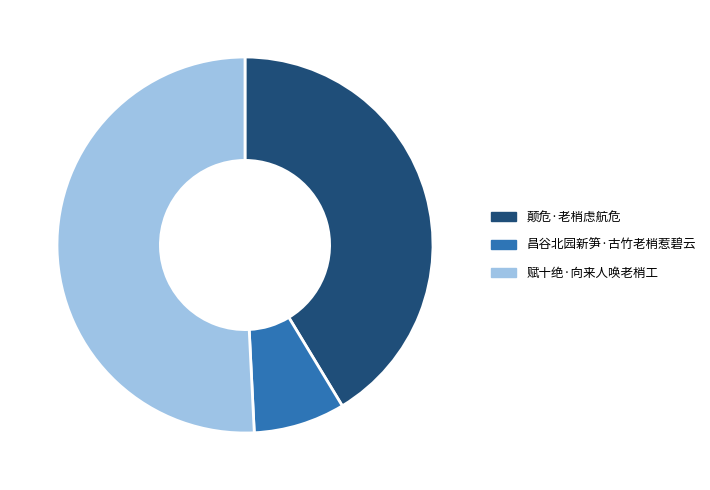

Which slice is the largest?

赋十绝·向来人唤老梢工